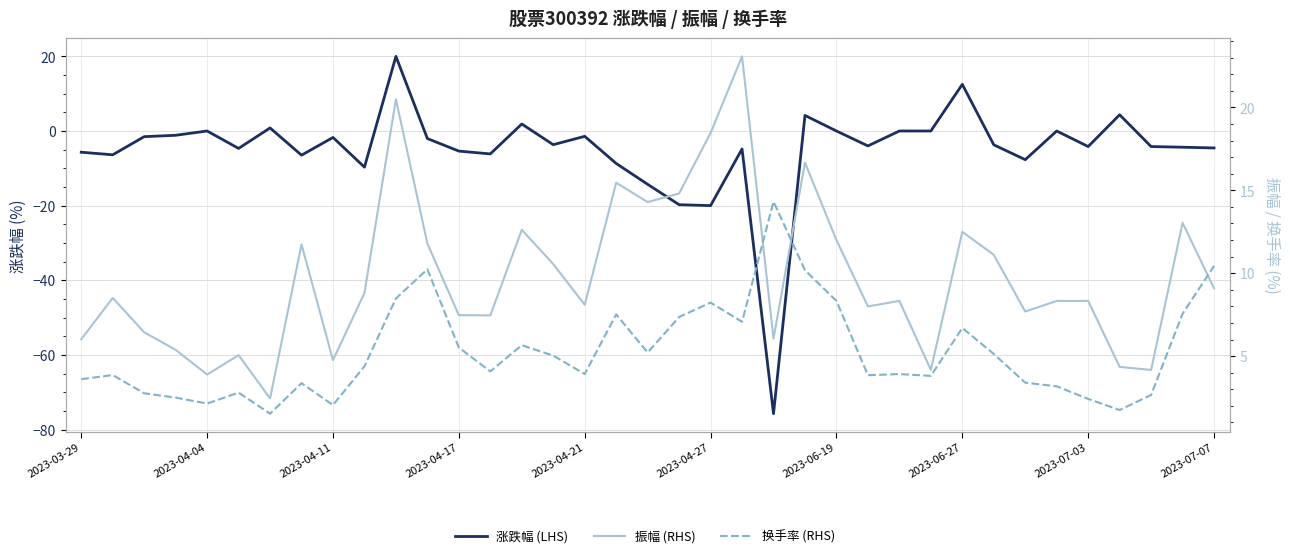

In 涨跌幅 (LHS), how many points are lower than both neighbors (excluding endpoints)?

11